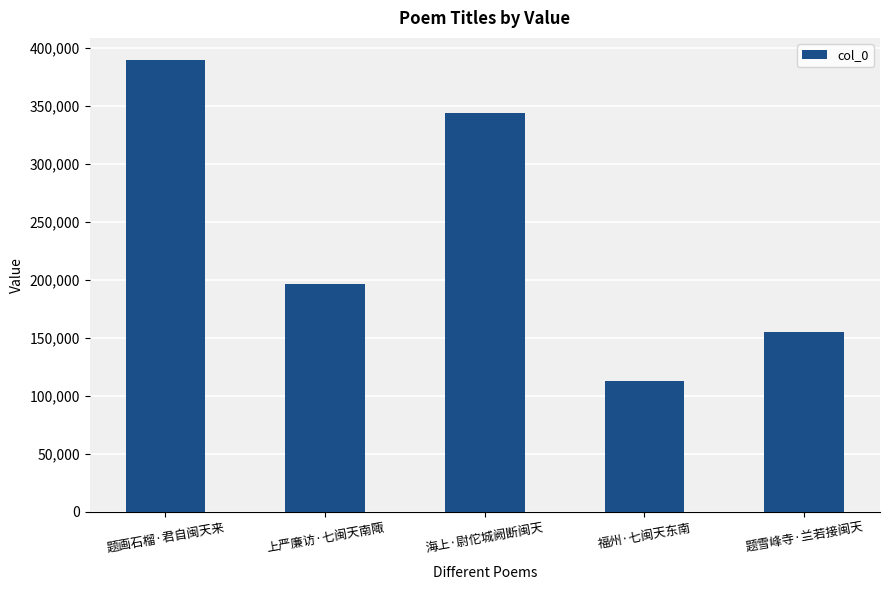

Rank the categories by value from lowest to highest.

福州·七闽天东南, 题雪峰寺·兰若接闽天, 上严廉访·七闽天南陬, 海上·尉佗城阙断闽天, 题画石榴·君自闽天来